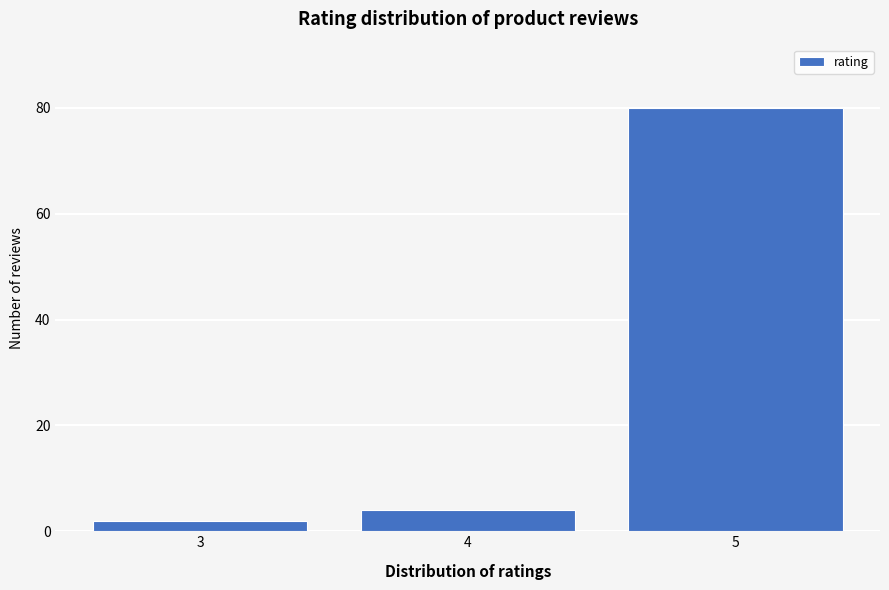

Reading left to right, extract all data points from this chart.

2	4	80